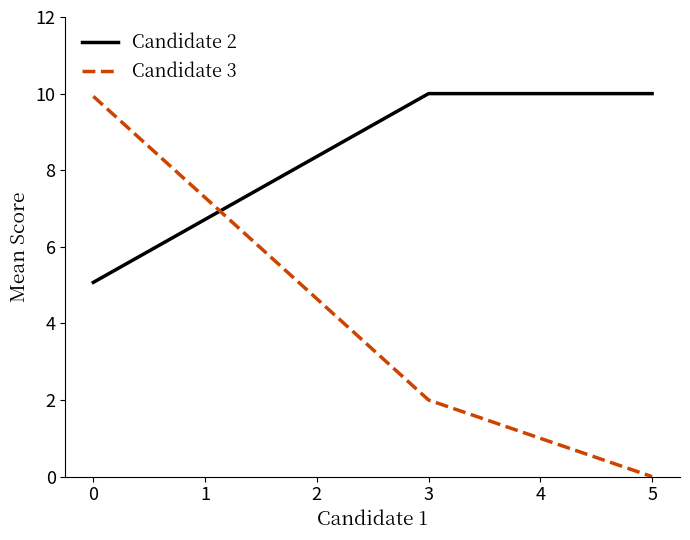

What is the total value across all series at 0?

15.0